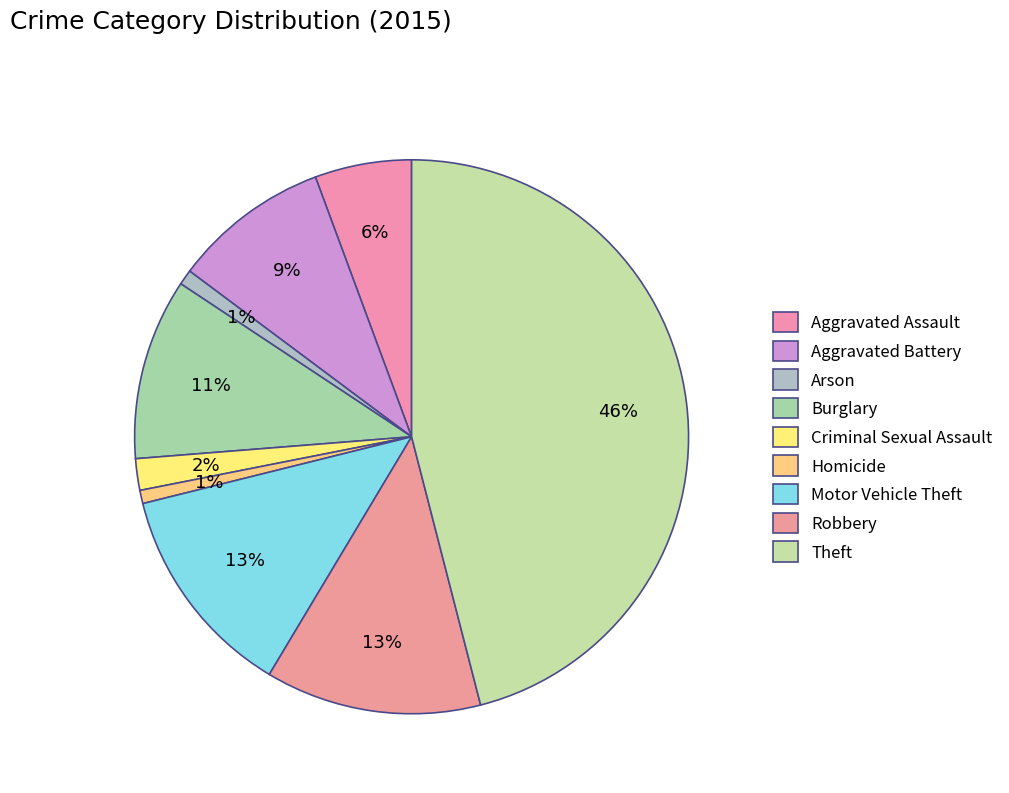

How many slices are in this pie chart?

9